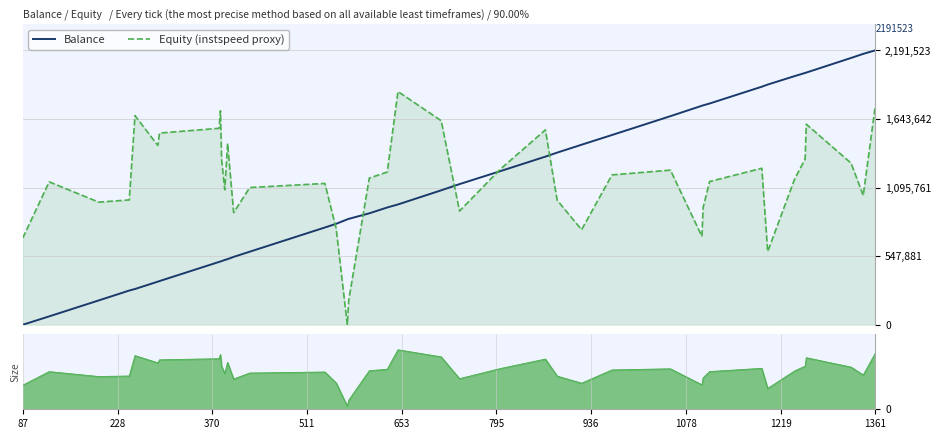

How many values in Balance are above zero?

39